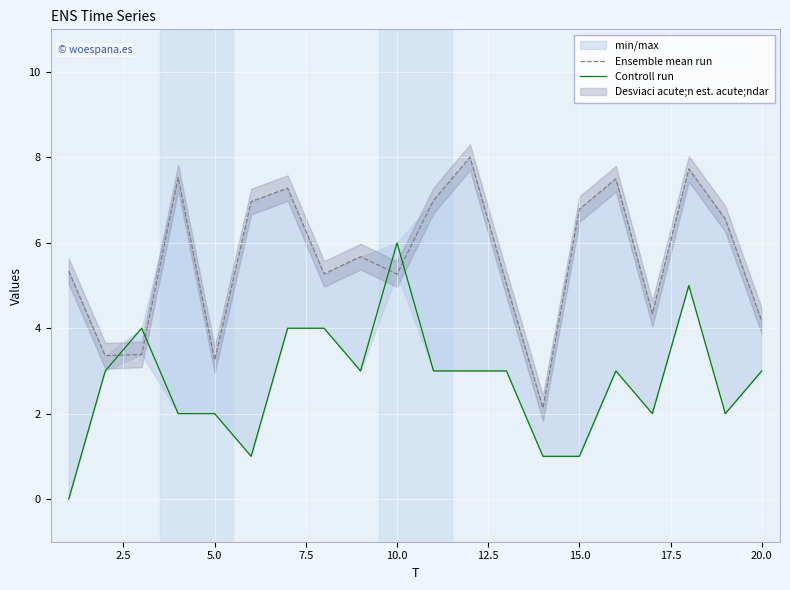

What is the value of the Controll run point at the 19th from the left?

2.0